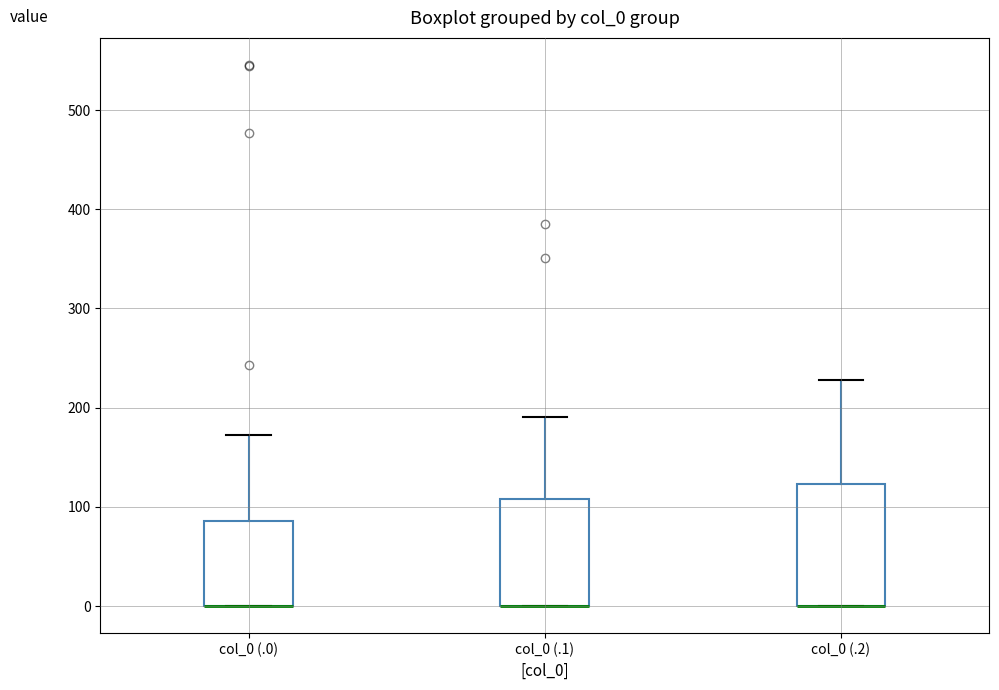

Where is the upper edge of the box for col_0 (.0) on the y-axis? The values are not printed on the chart, so give them approximately, as read against the axis.

90